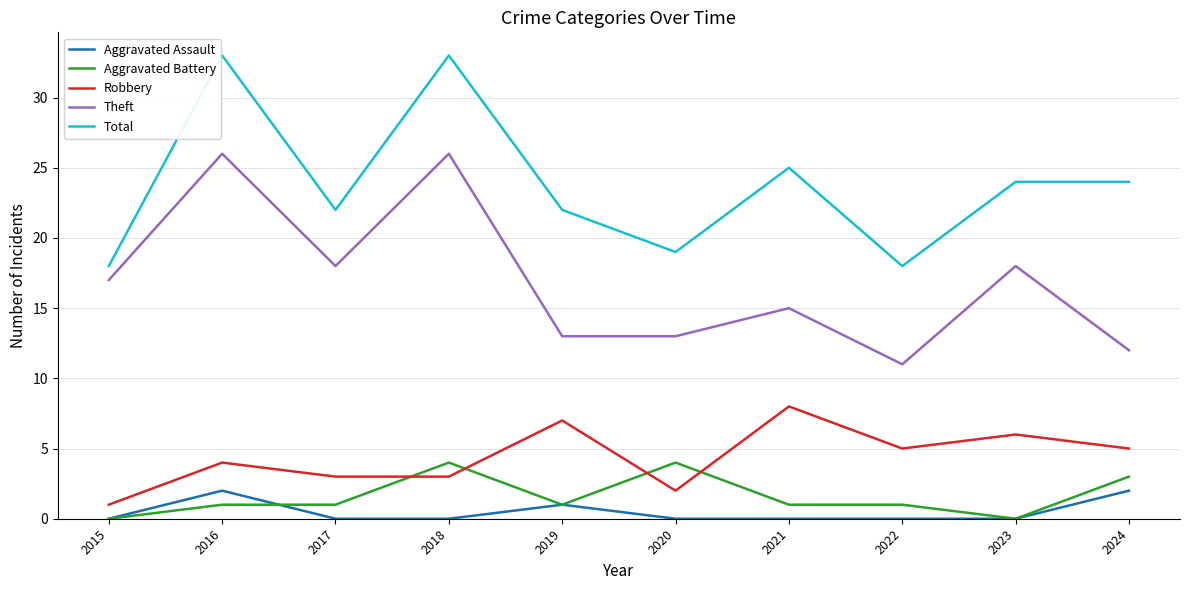

Reading left to right, what are all the values shown in this chart?

Aggravated Assault: 0	2	0	0	1	0	0	0	0	2
Aggravated Battery: 0	1	1	4	1	4	1	1	0	3
Robbery: 1	4	3	3	7	2	8	5	6	5
Theft: 17	26	18	26	13	13	15	11	18	12
Total: 18	33	22	33	22	19	25	18	24	24